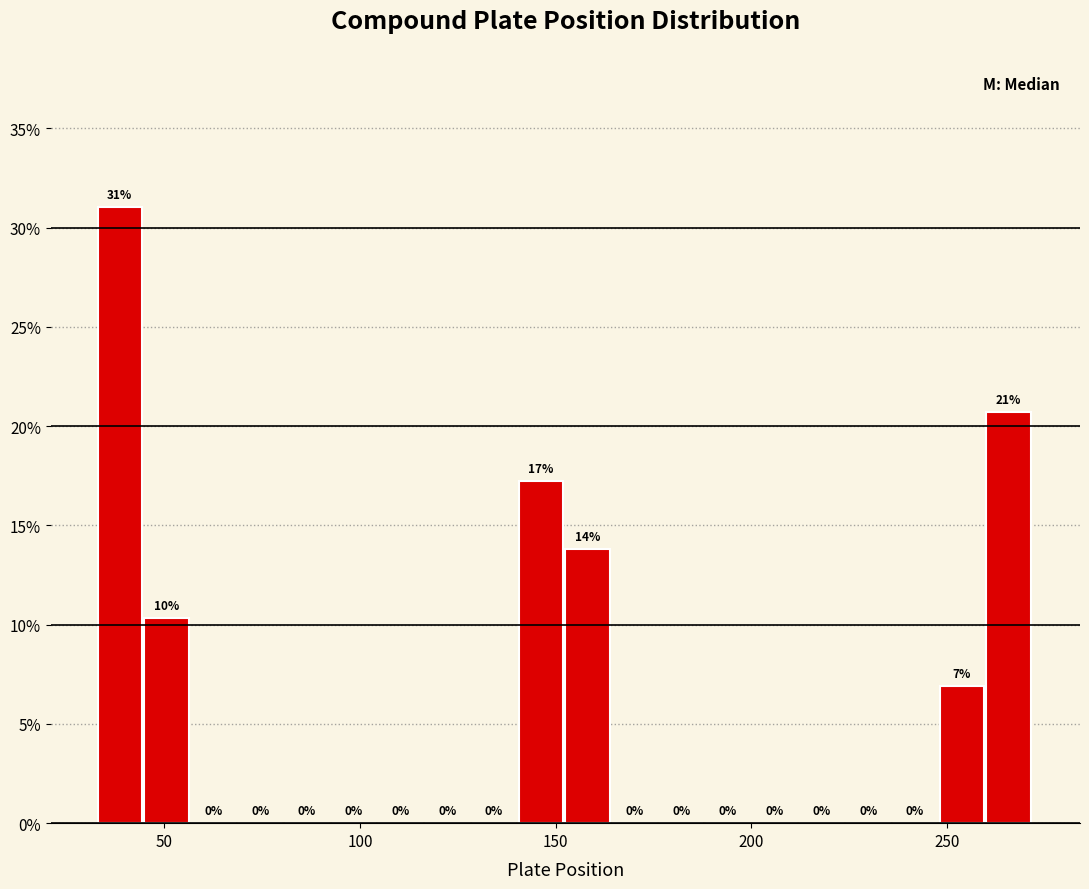

Read against the x-axis, roughly where is the centre of the tallest bar?

40